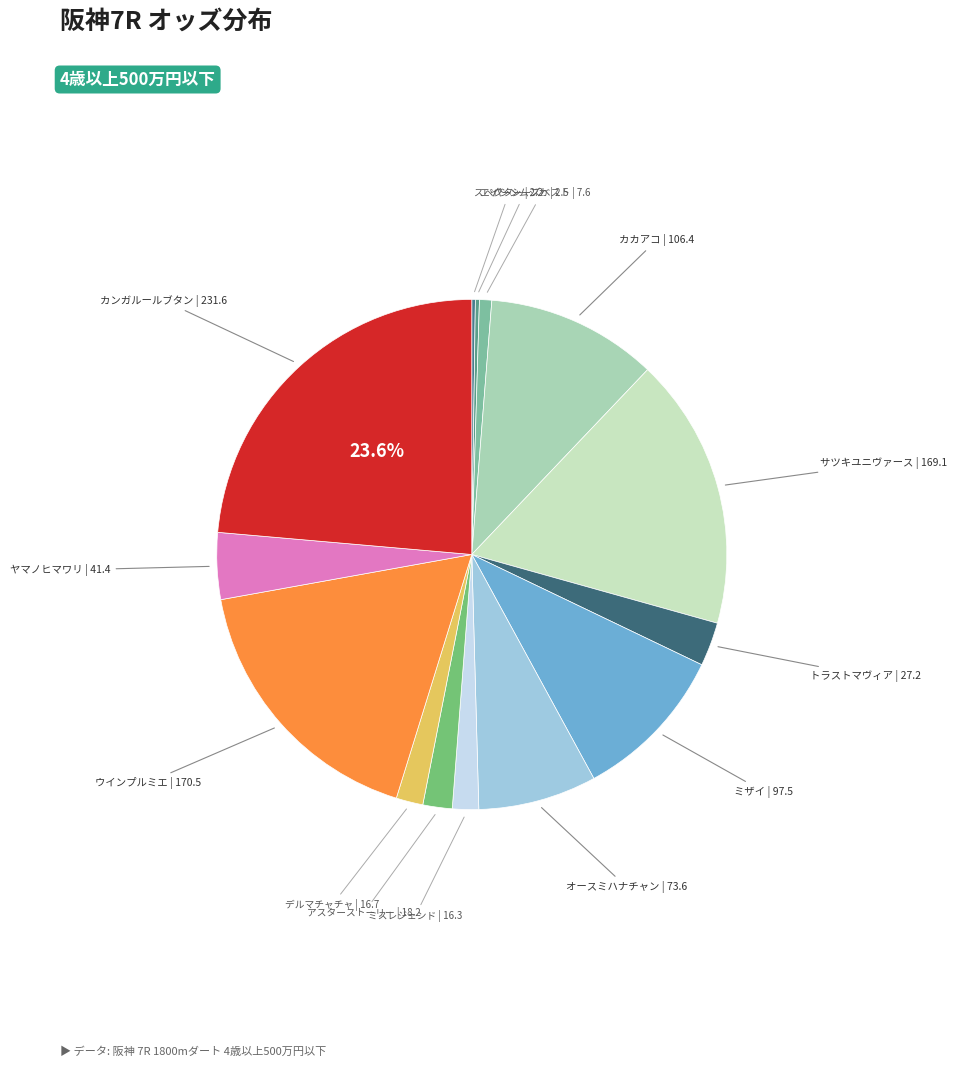

Which slice is the smallest?

スペクター | 2.2